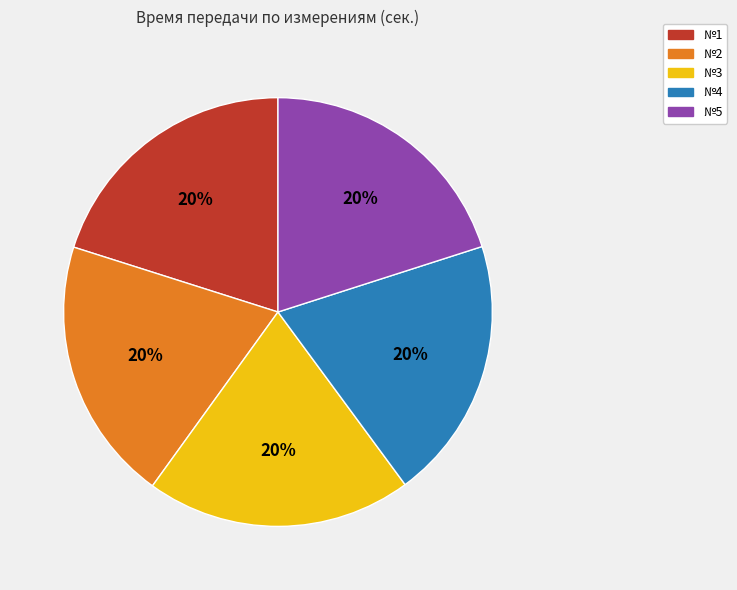

To the nearest percent, what is the combined percentage of №4 and №5?

40%